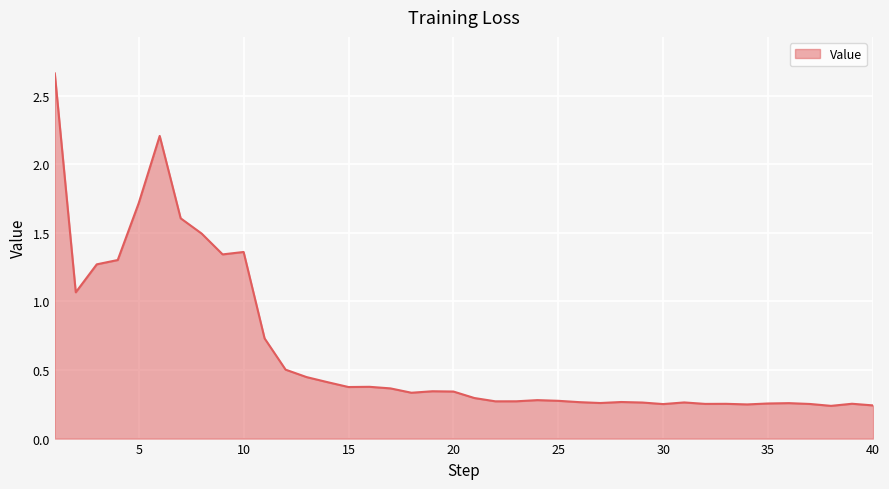

Does the chart display data point markers on the line(s)?

No